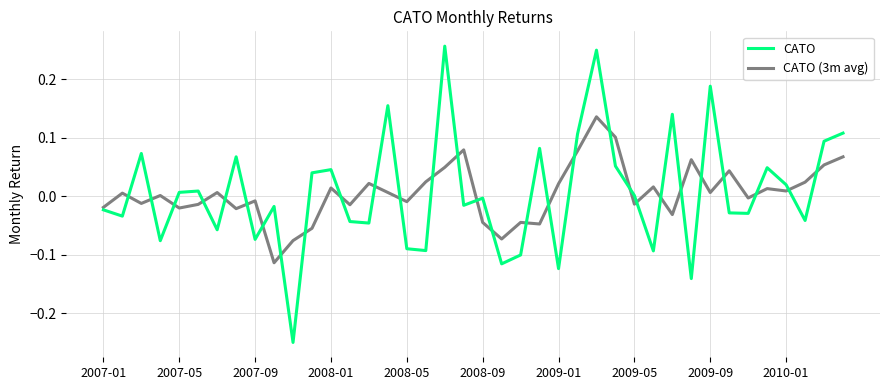

Which series has the widest spread of values?

CATO